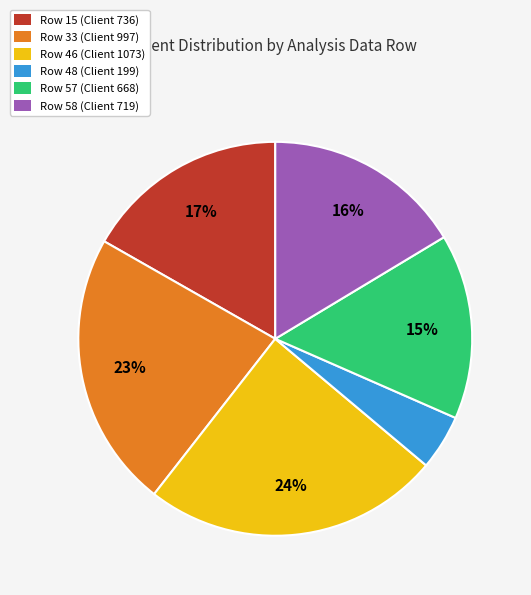

To the nearest percent, what is the average slice percentage?

17%